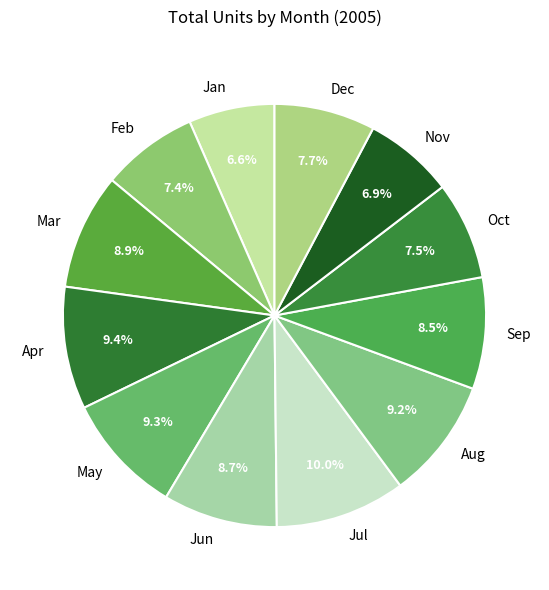

How much of the chart is everything except Nov?

93.1%